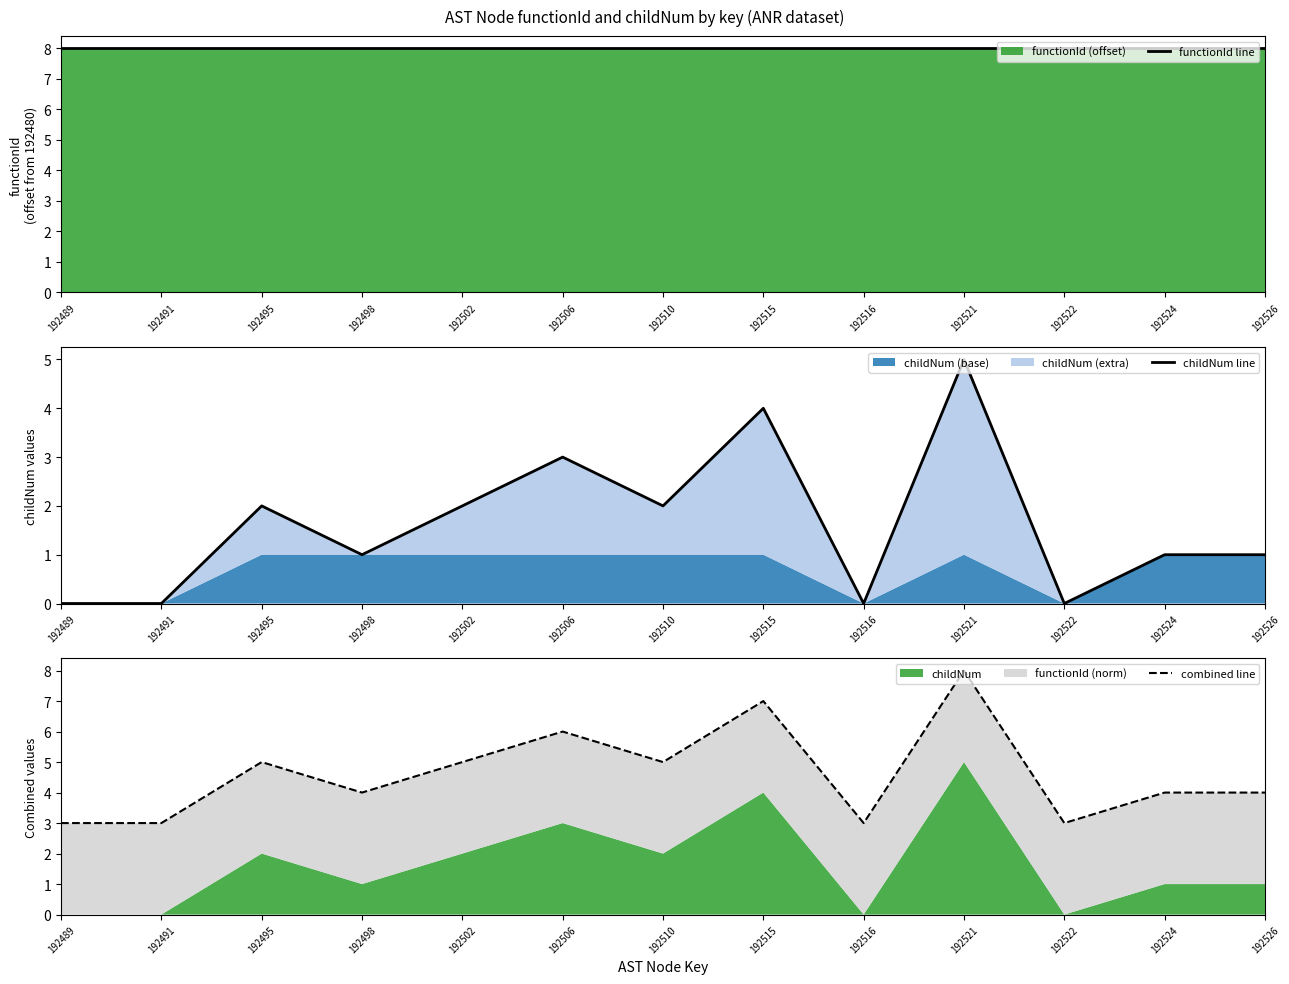

How many lines are shown in the chart?

3